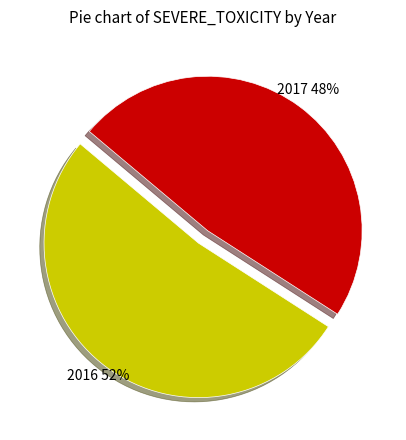

Is it true that 2016 is 37% of the pie?

False